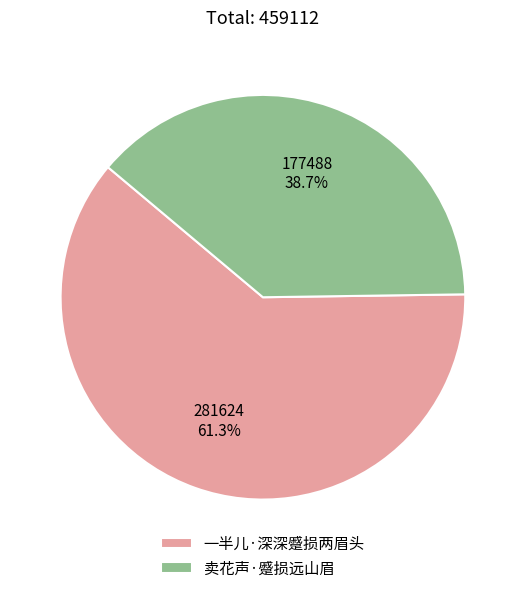

How many segments does this pie chart have?

2